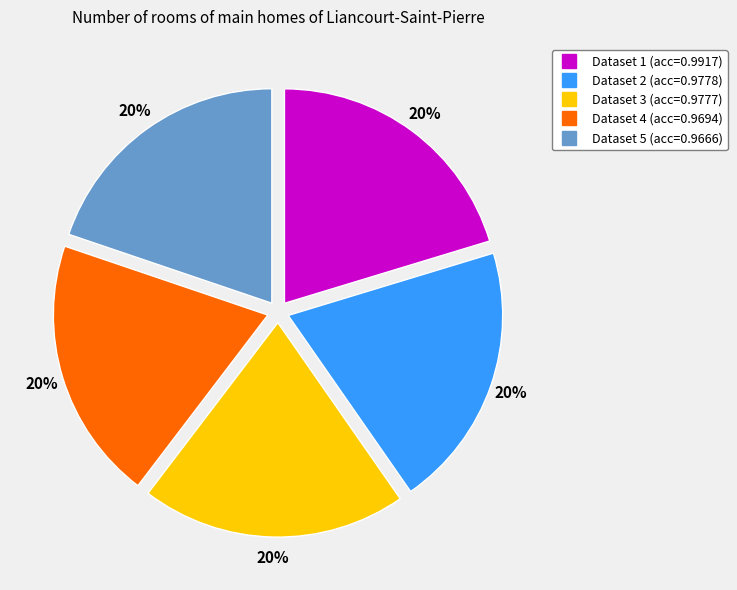

Does any single category account for the majority?

No